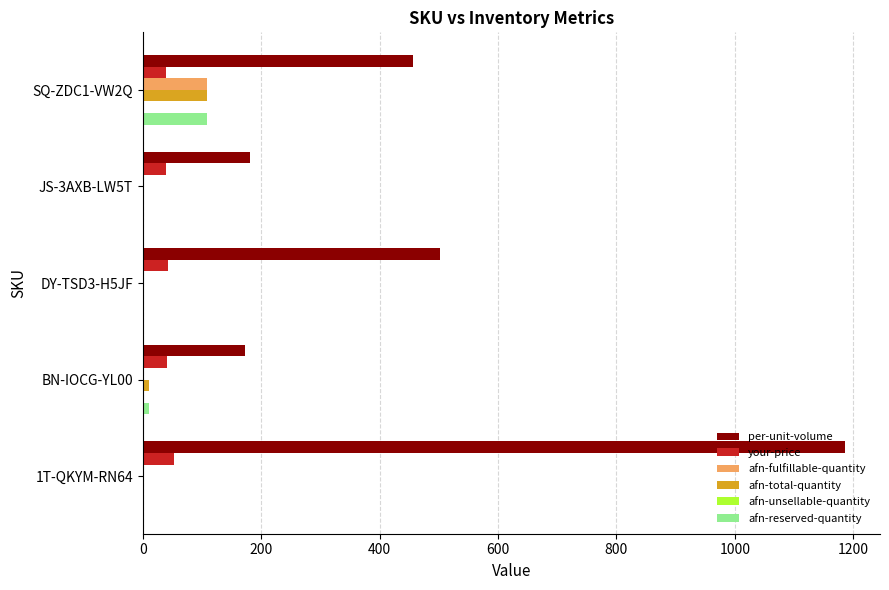

Which series changed the most between 1T-QKYM-RN64 and DY-TSD3-H5JF?

per-unit-volume